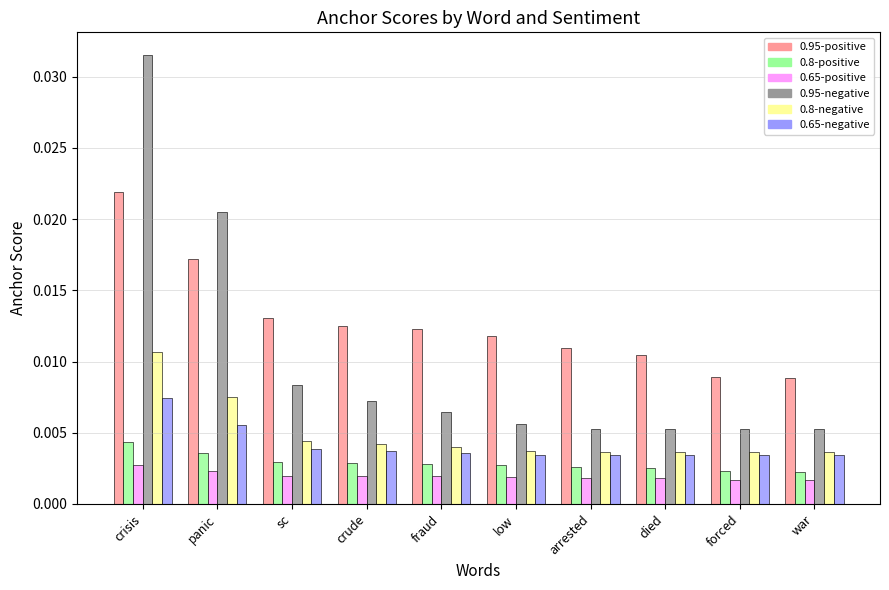

Are the bars grouped side by side (vs. stacked)?

Yes